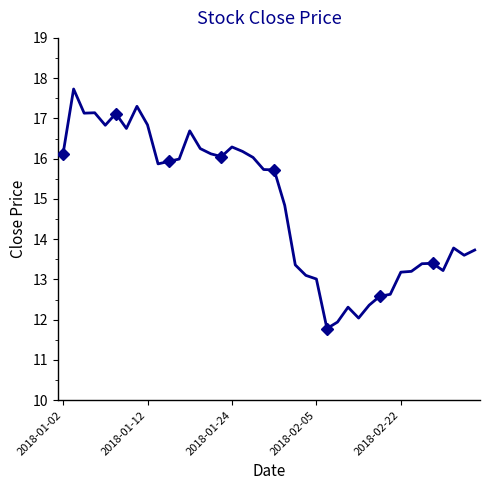

What position from the right is 36?

4